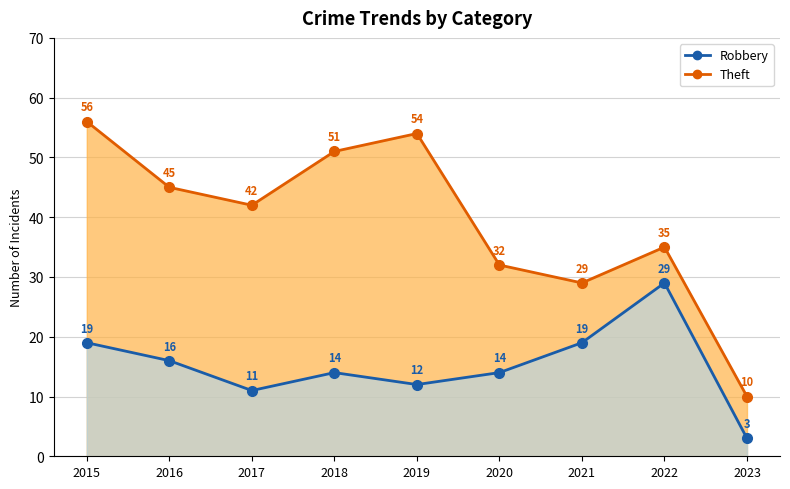

Which category has the highest value across all series?

2015